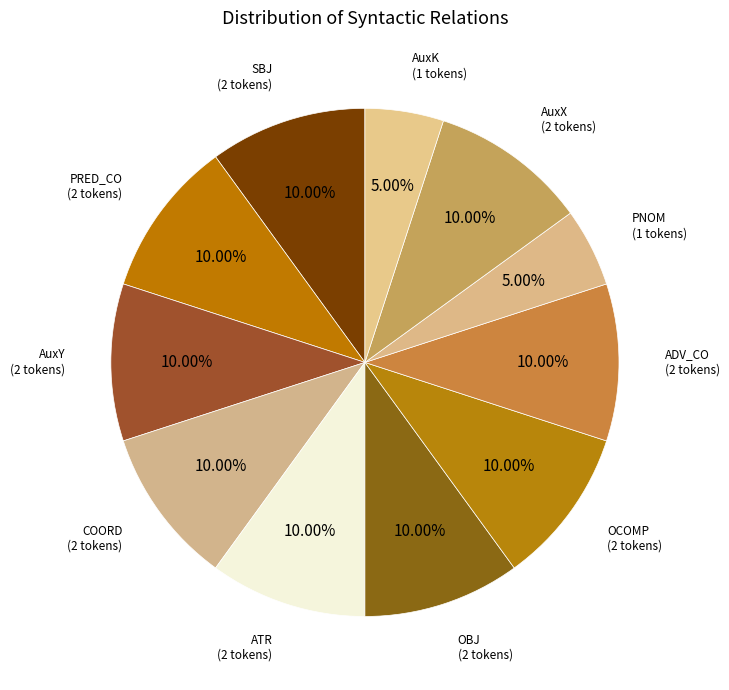

Do PRED_CO and COORD together represent more than half of the pie?

No